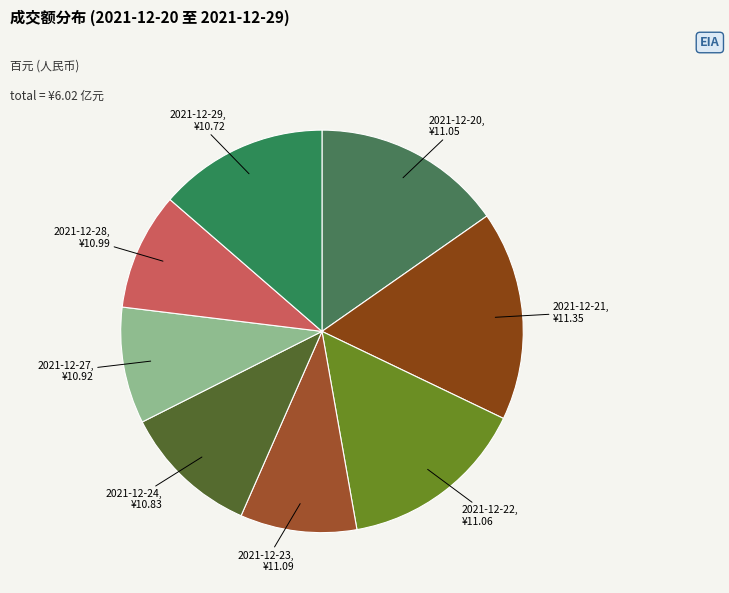

True or false: 2021-12-21, ¥11.35 accounts for 17% of the total.

True